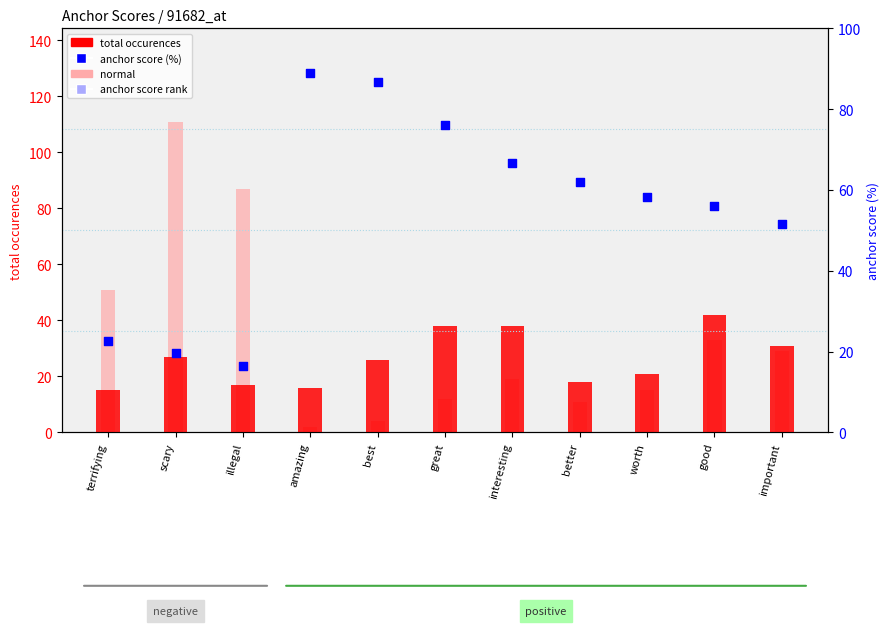

Which series has the largest Y range (max minus min)?

normal